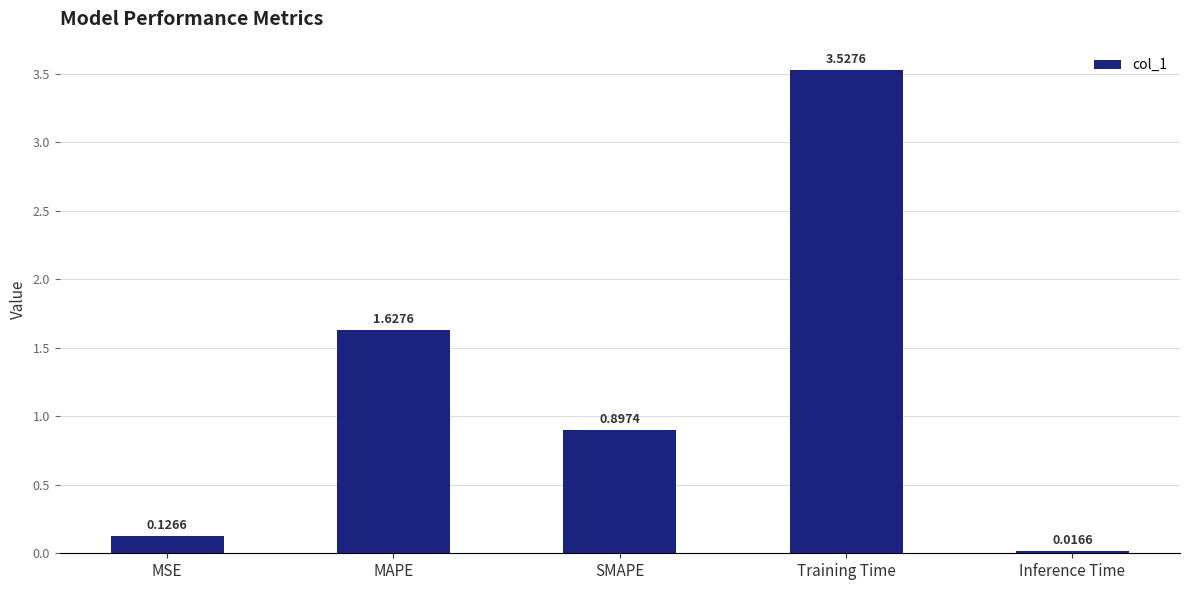

Where is the data nearest to the value 1?

SMAPE